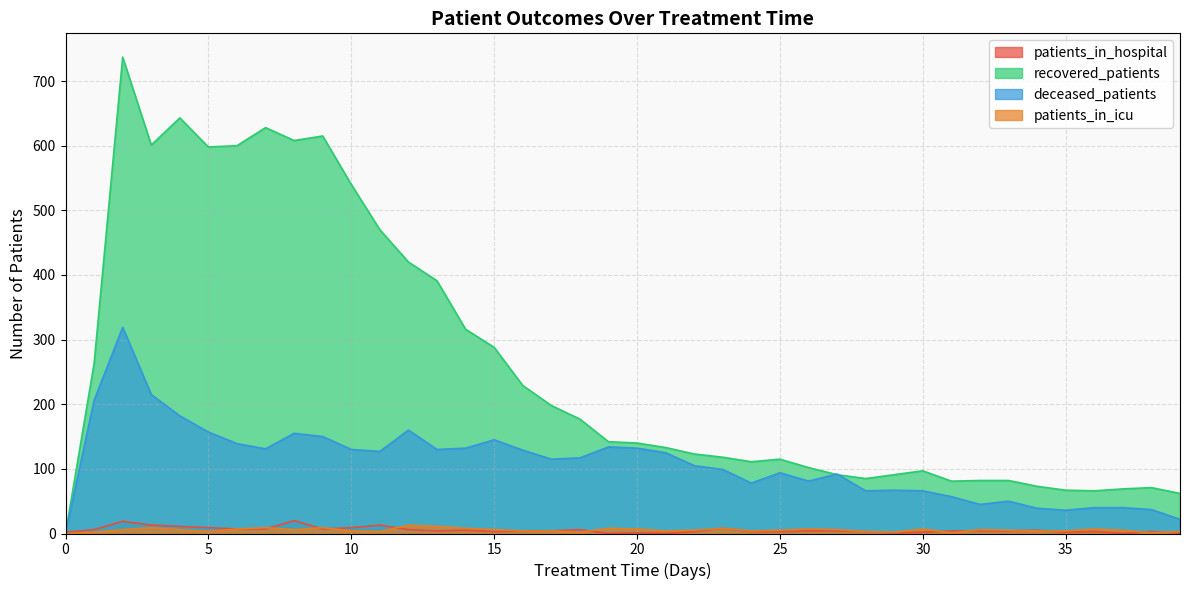

Is it true that patients_in_icu equals 3 at 8?

False